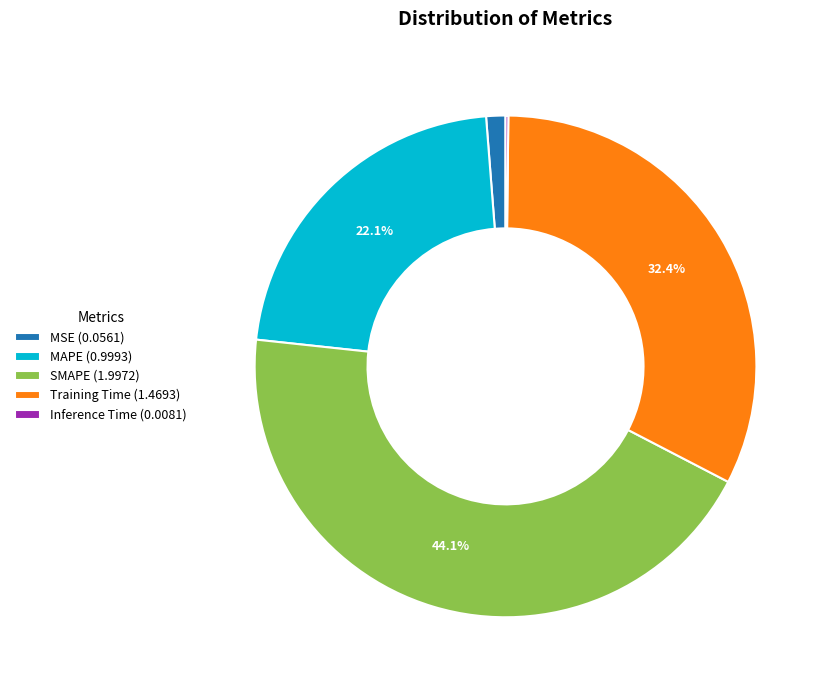

What percentage is NOT represented by SMAPE?

55.9%